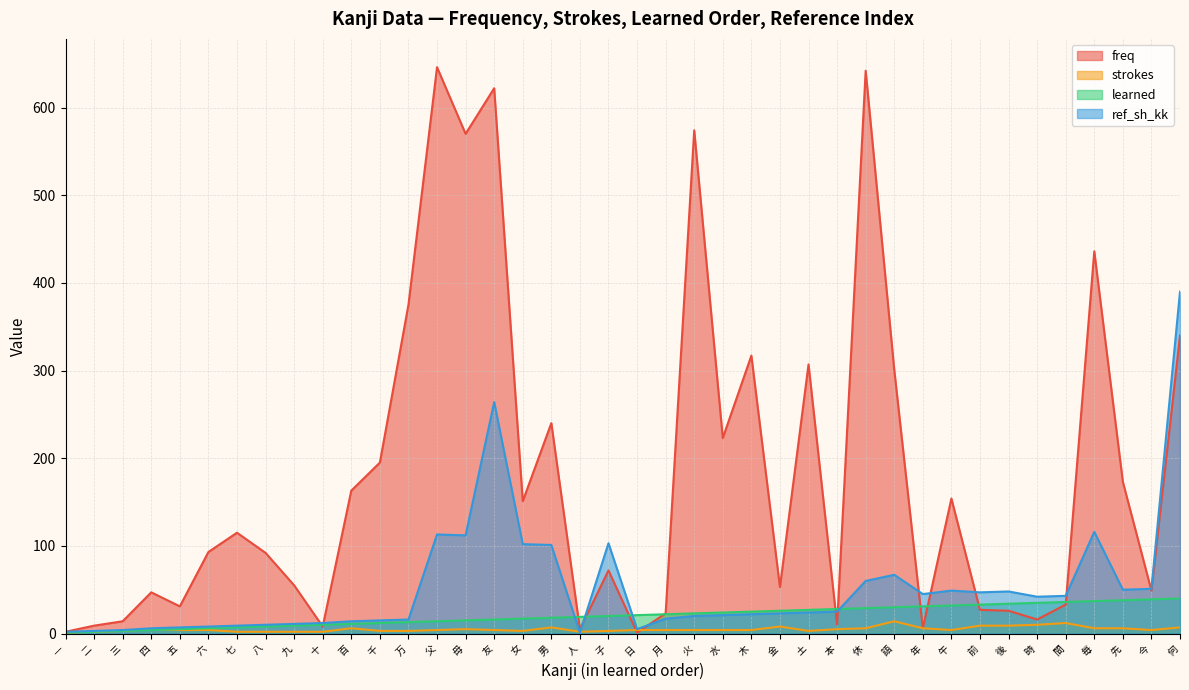

What is the total value across all series at 土?

361